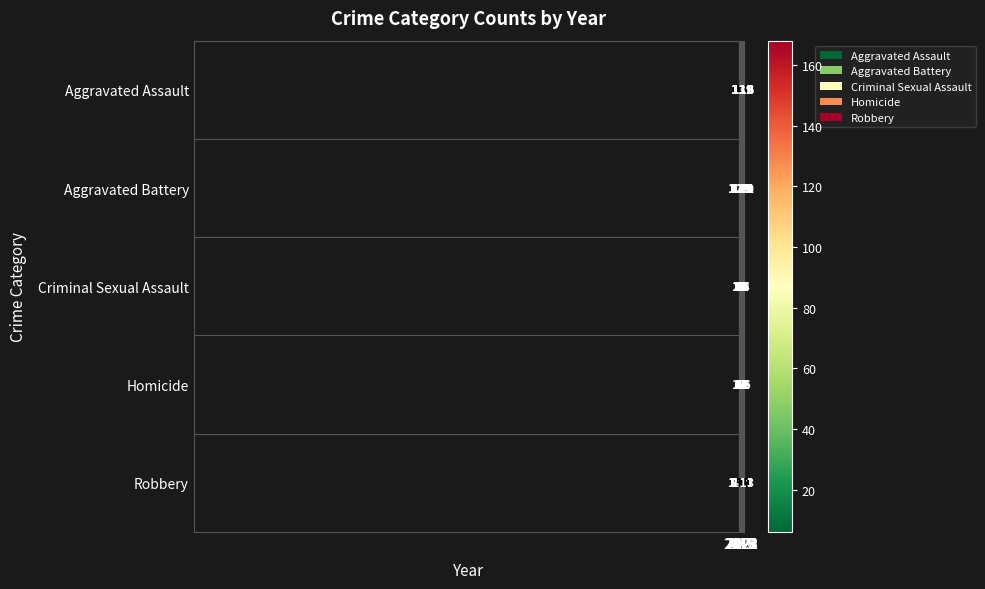

What is the minimum value shown in the chart?

6